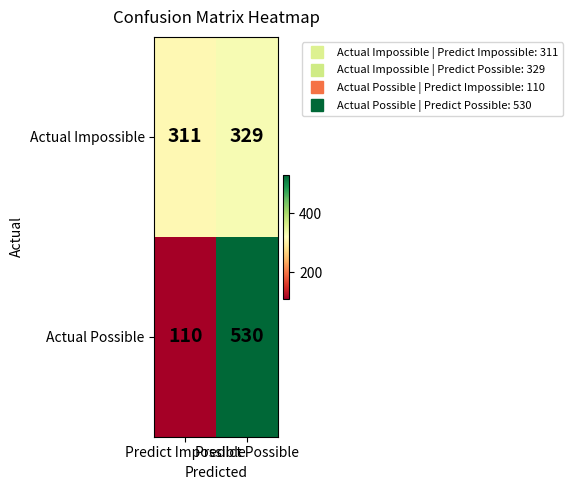

What is the average value of the Actual Impossible series?

320